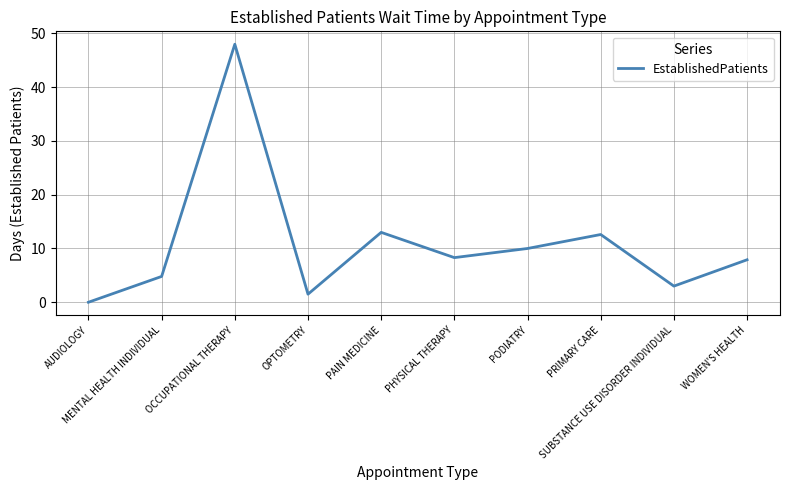

What is the difference between the maximum and minimum values?

48.0